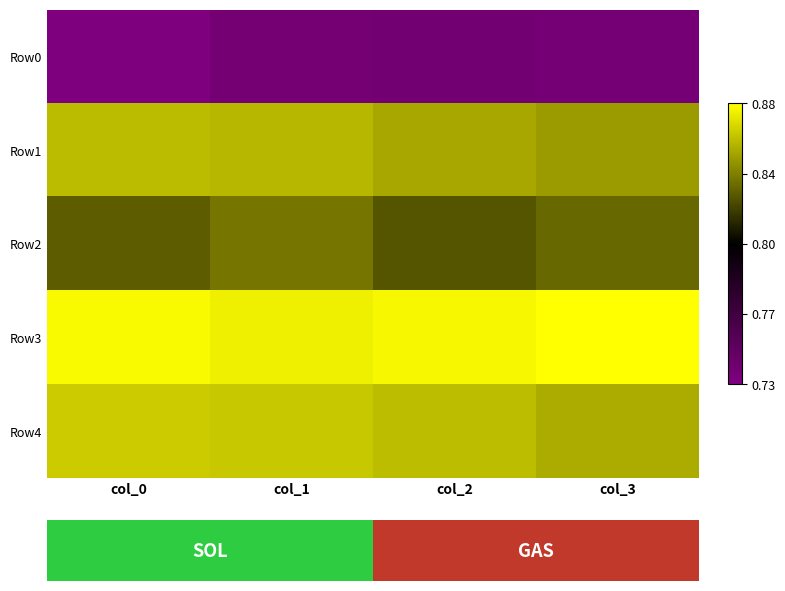

List the series in order of their peak value, highest first.

Row3, Row4, Row1, Row2, Row0